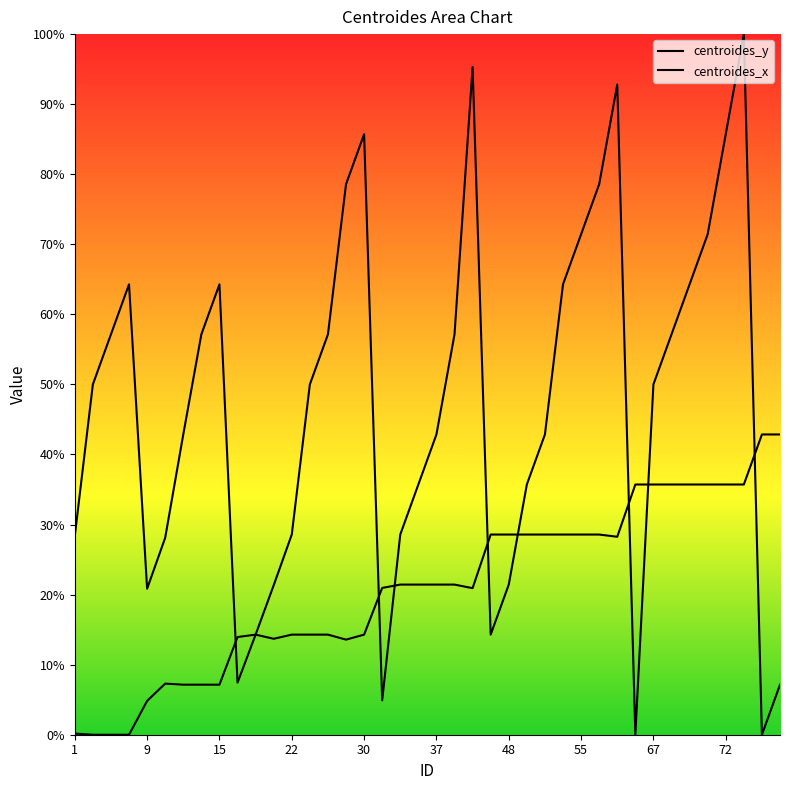

Which series has the widest spread of values?

centroides_x